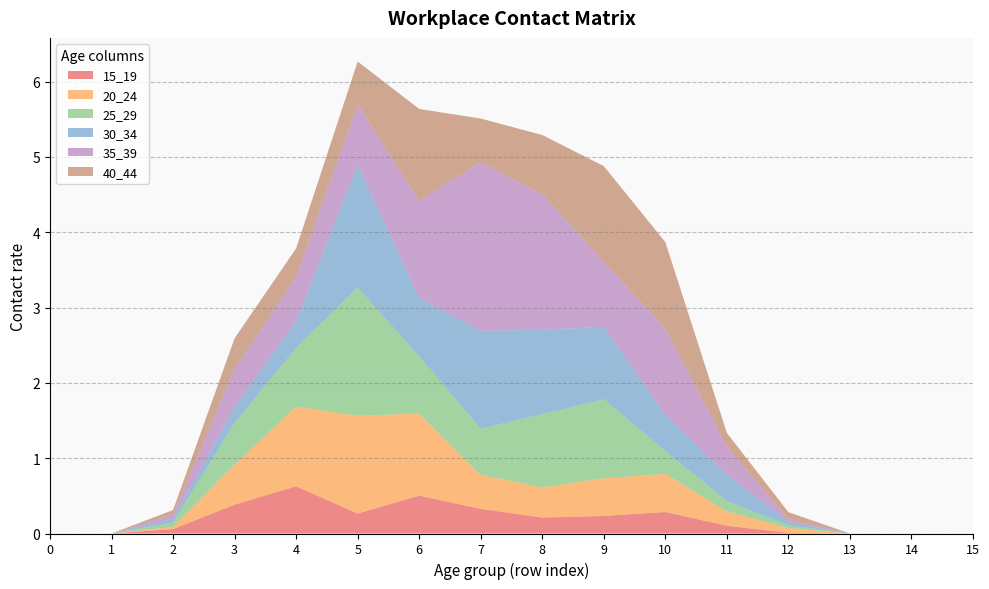

Reading left to right, what are all the values shown in this chart?

15_19: 0.0	0.0	0.1	0.4	0.6	0.3	0.5	0.3	0.2	0.2	0.3	0.1	0.0	0.0	0.0	0.0
20_24: 0.0	0.0	0.0	0.5	1.1	1.3	1.1	0.5	0.4	0.5	0.5	0.2	0.1	0.0	0.0	0.0
25_29: 0.0	0.0	0.1	0.6	0.8	1.7	0.8	0.6	1.0	1.0	0.3	0.1	0.0	0.0	0.0	0.0
30_34: 0.0	0.0	0.0	0.2	0.4	1.6	0.8	1.3	1.1	1.0	0.5	0.4	0.0	0.0	0.0	0.0
35_39: 0.0	0.0	0.1	0.5	0.6	0.8	1.3	2.2	1.8	0.9	1.2	0.4	0.0	0.0	0.0	0.0
40_44: 0.0	0.0	0.1	0.4	0.4	0.6	1.2	0.6	0.8	1.3	1.1	0.2	0.1	0.0	0.0	0.0